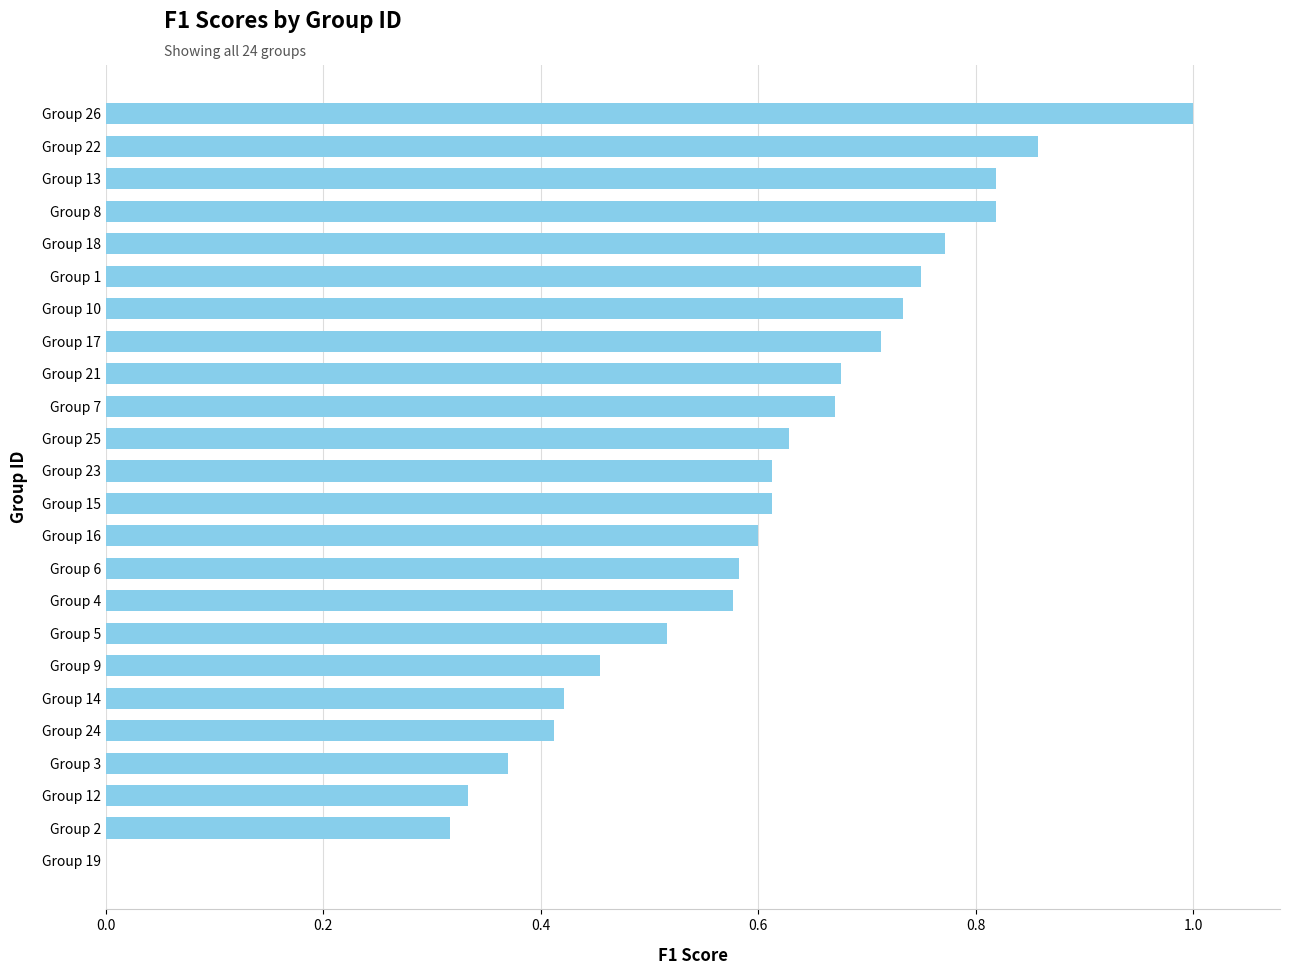

Which category has the highest value across all series?

Group 26